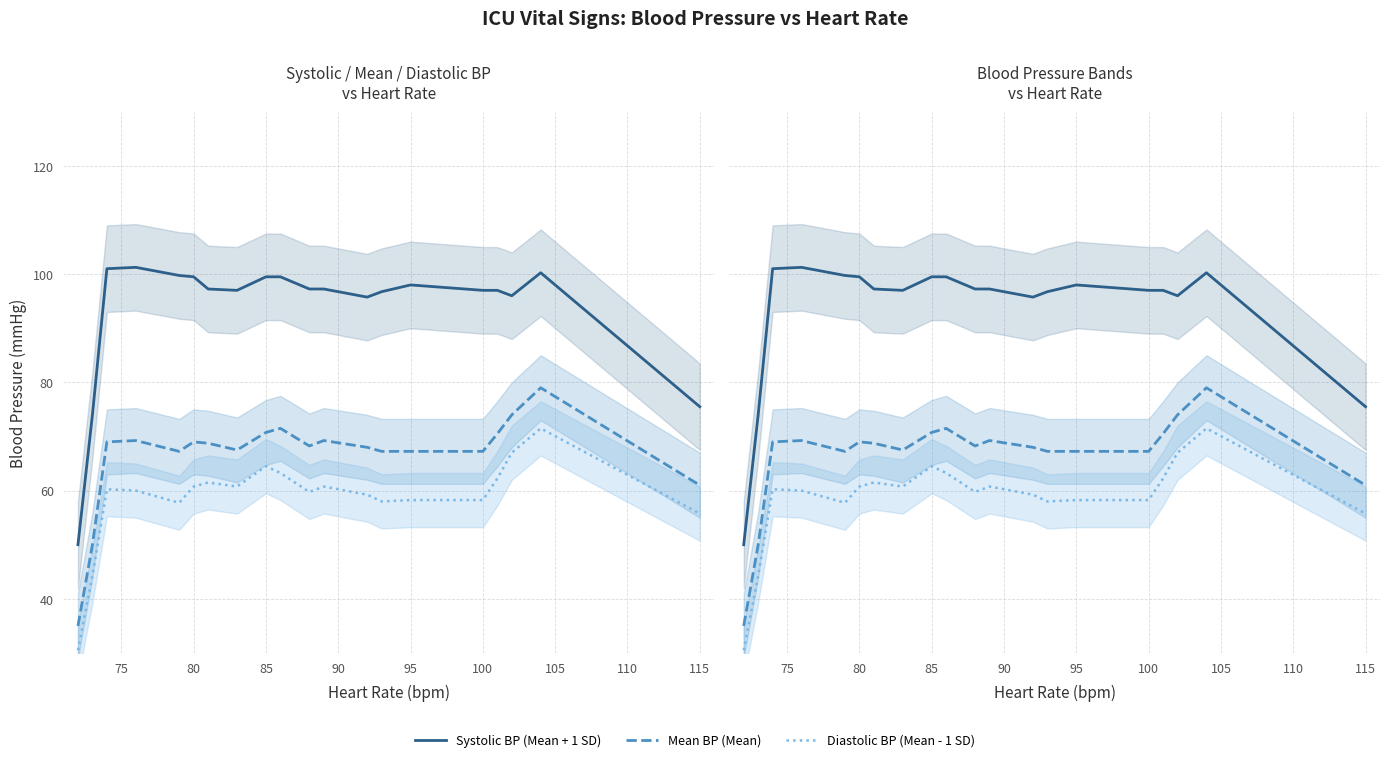

In Systolic BP (Mean + 1 SD), how many points are lower than both neighbors (excluding endpoints)?

3